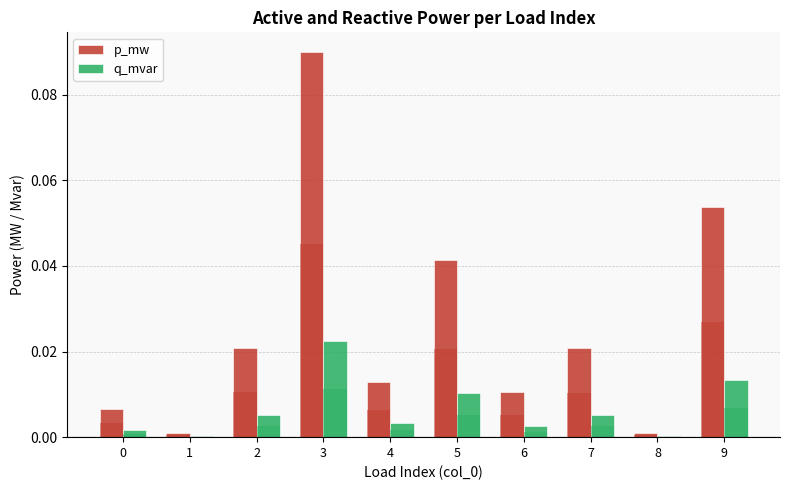

Which has a higher value, 1 or 5?

5